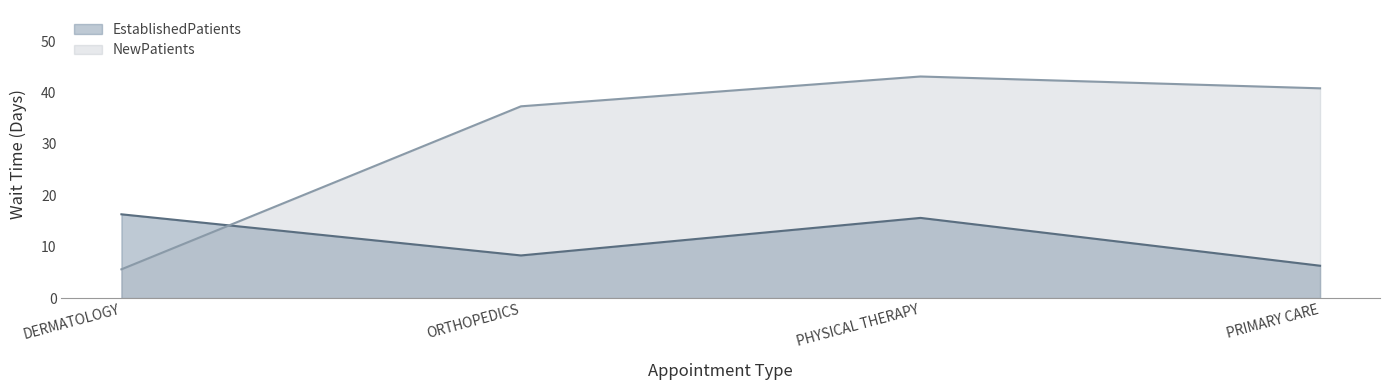

What is the minimum value shown in the chart?

5.6